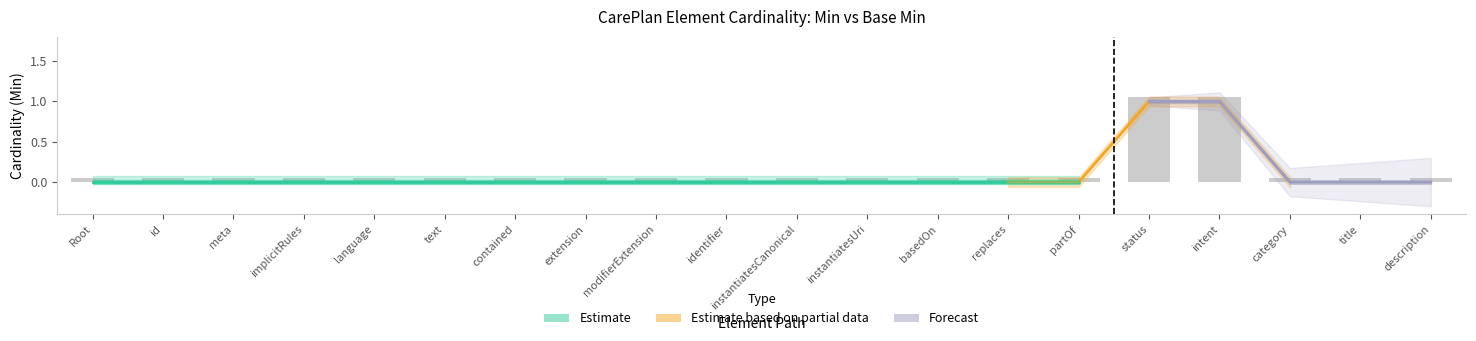

List the labels in order of value, largest first.

status, intent, Root, id, meta, implicitRules, language, text, contained, extension, modifierExtension, identifier, instantiatesCanonical, instantiatesUri, basedOn, replaces, partOf, category, title, description